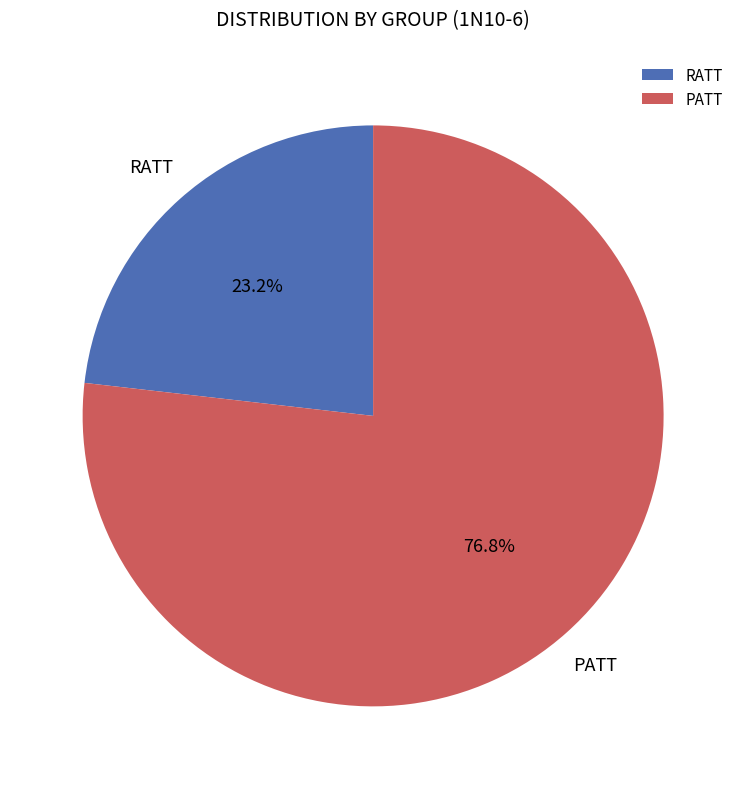

What percentage do PATT and RATT together represent?

100.0%